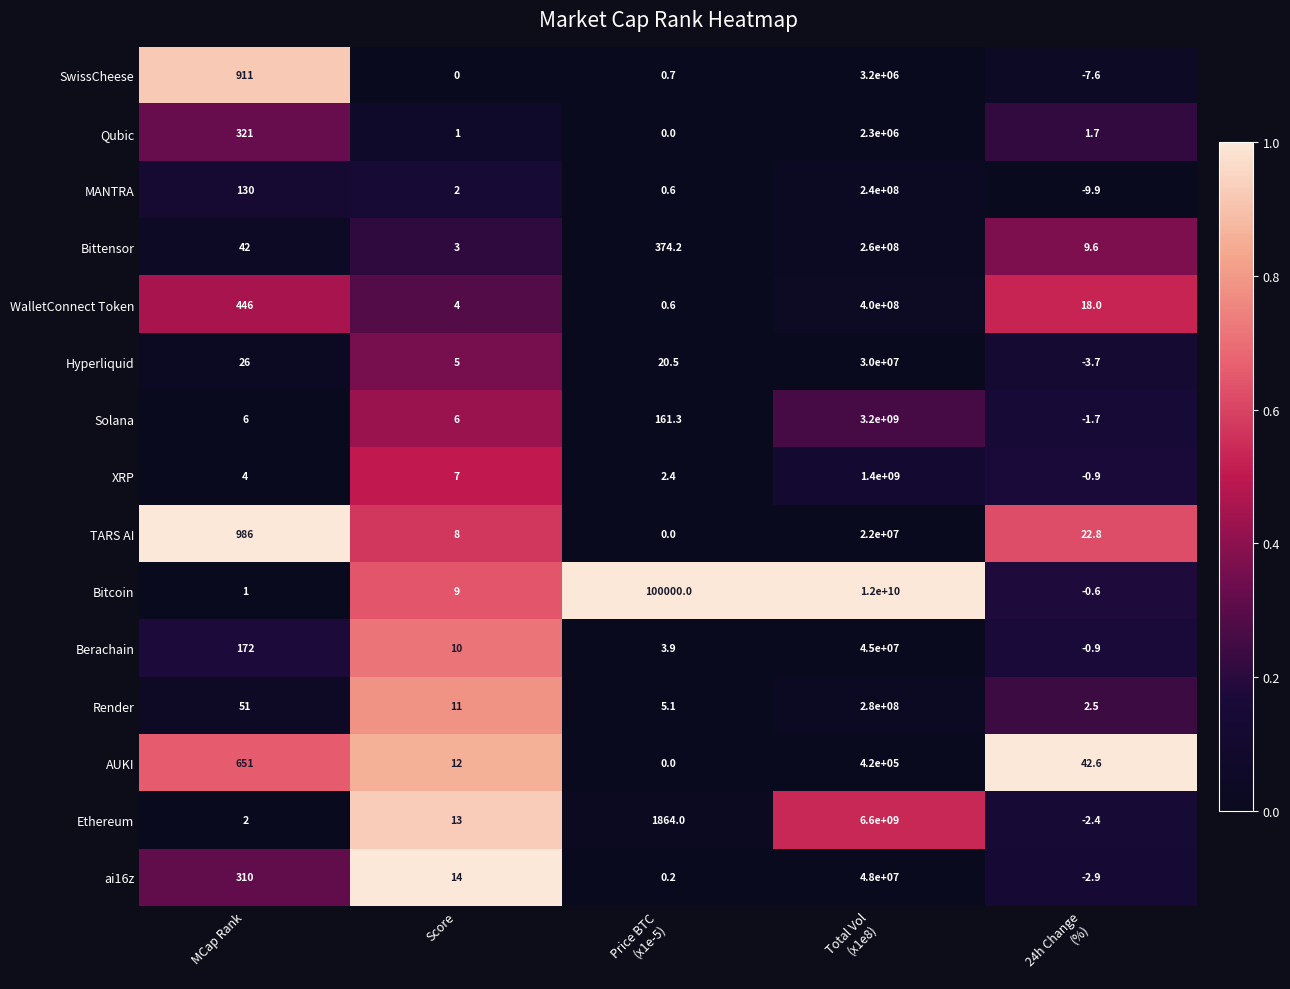

At which label does Qubic first exceed 1?

MCap Rank